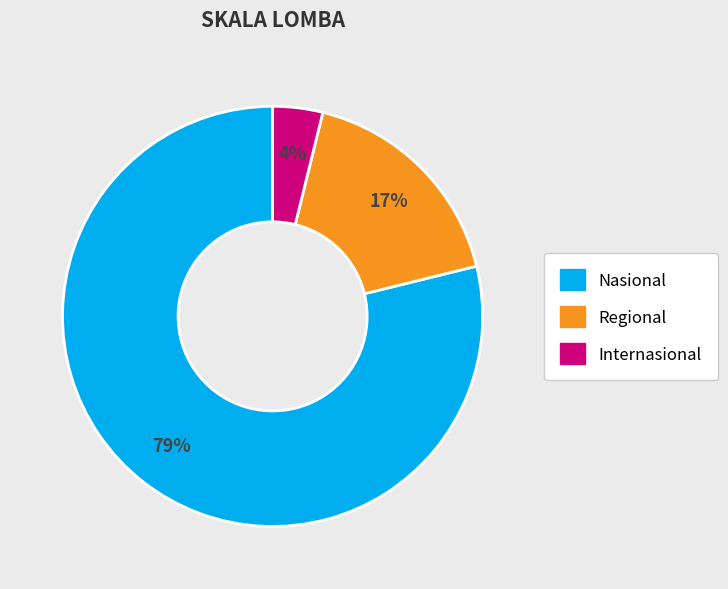

To the nearest percent, what portion does Internasional represent?

4%